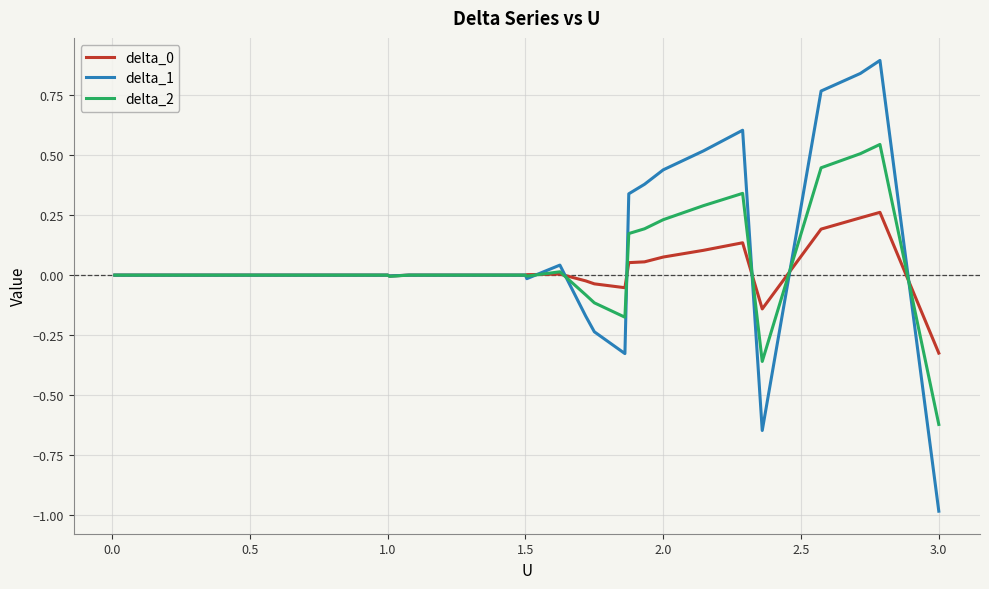

What is the minimum value shown in the chart?

-1.0